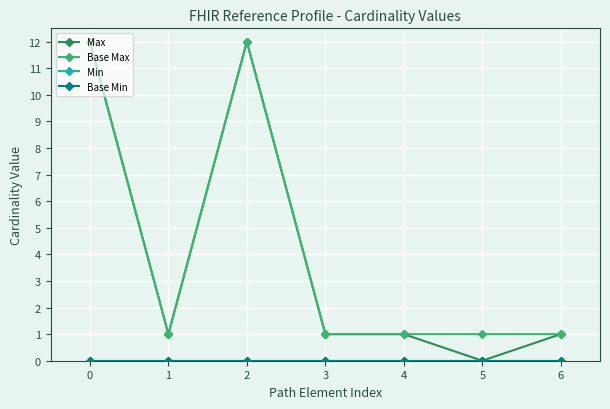

True or false: Base Min and Max intersect in this chart.

False